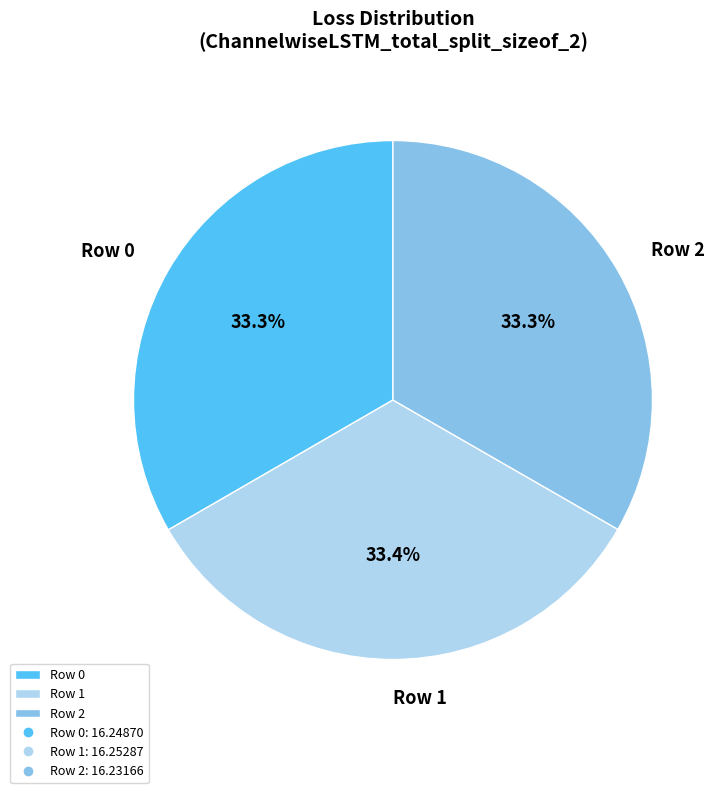

Combined, do Row 2 and Row 1 account for over 50%?

Yes